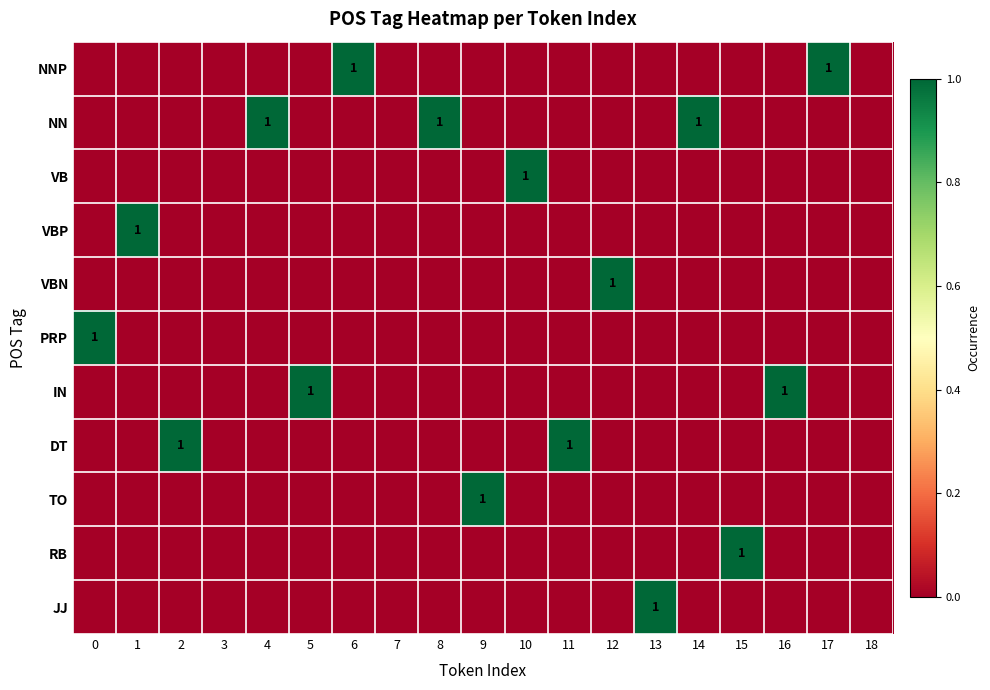

What is the maximum value shown in the chart?

1